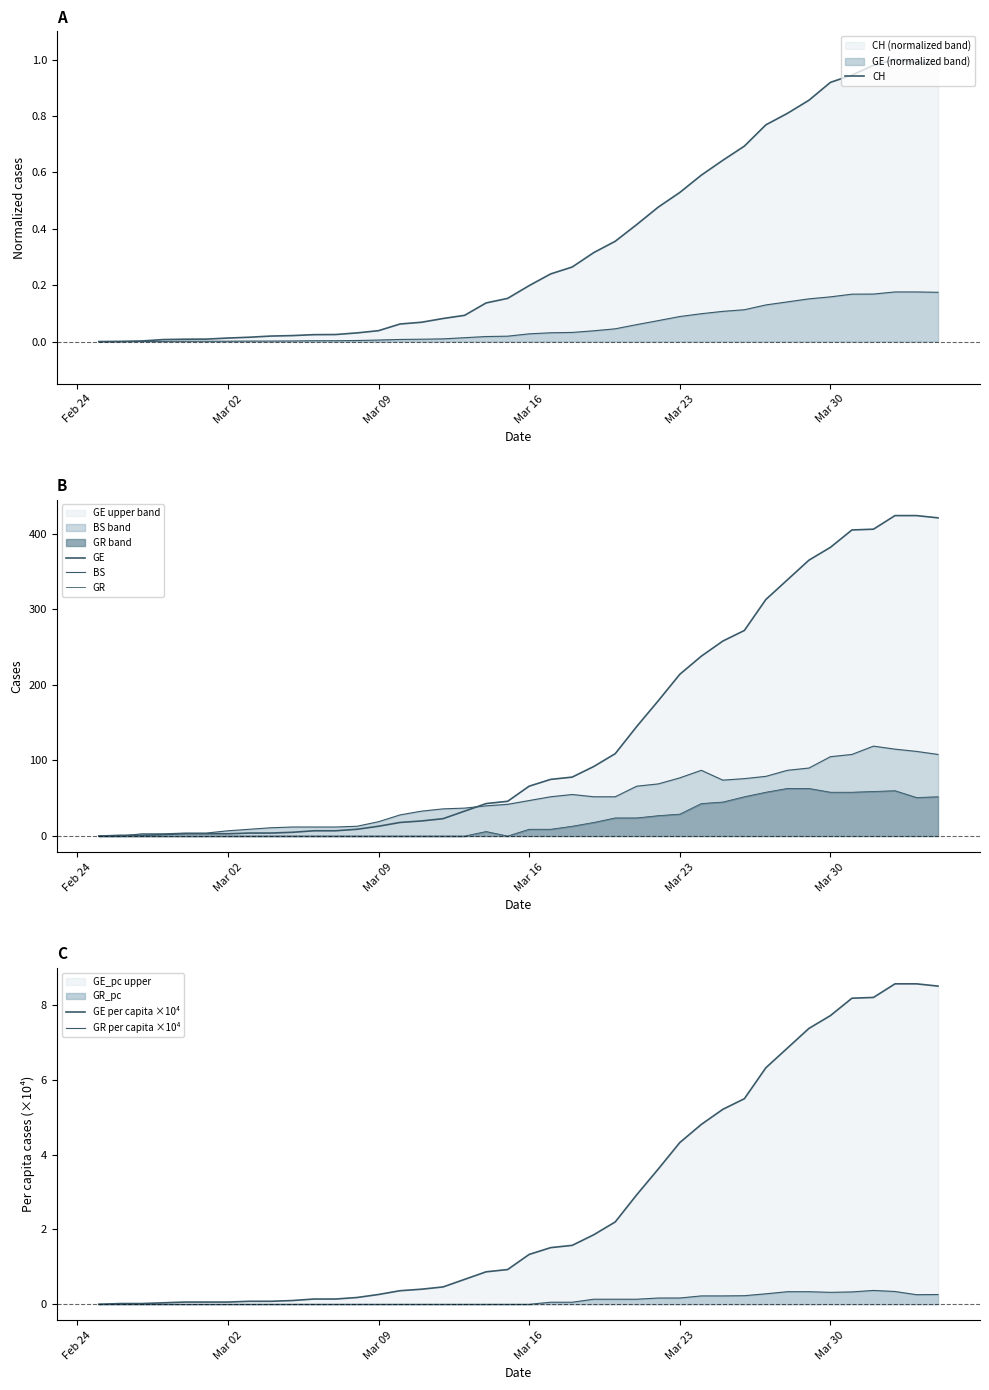

What is the total value across all series at Mar 16?

123.5